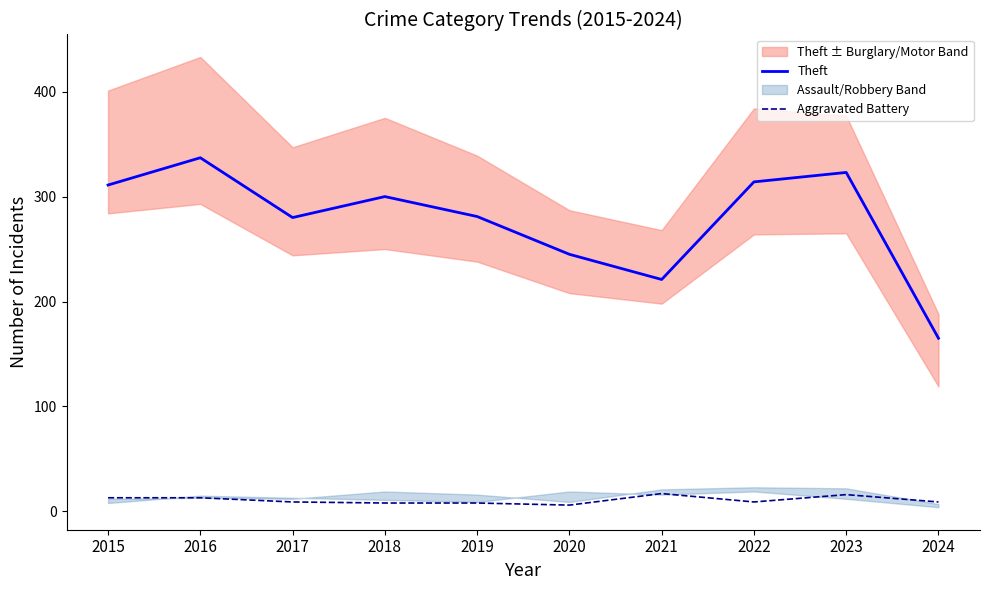

True or false: Theft has a value of 245 at 2020.

True